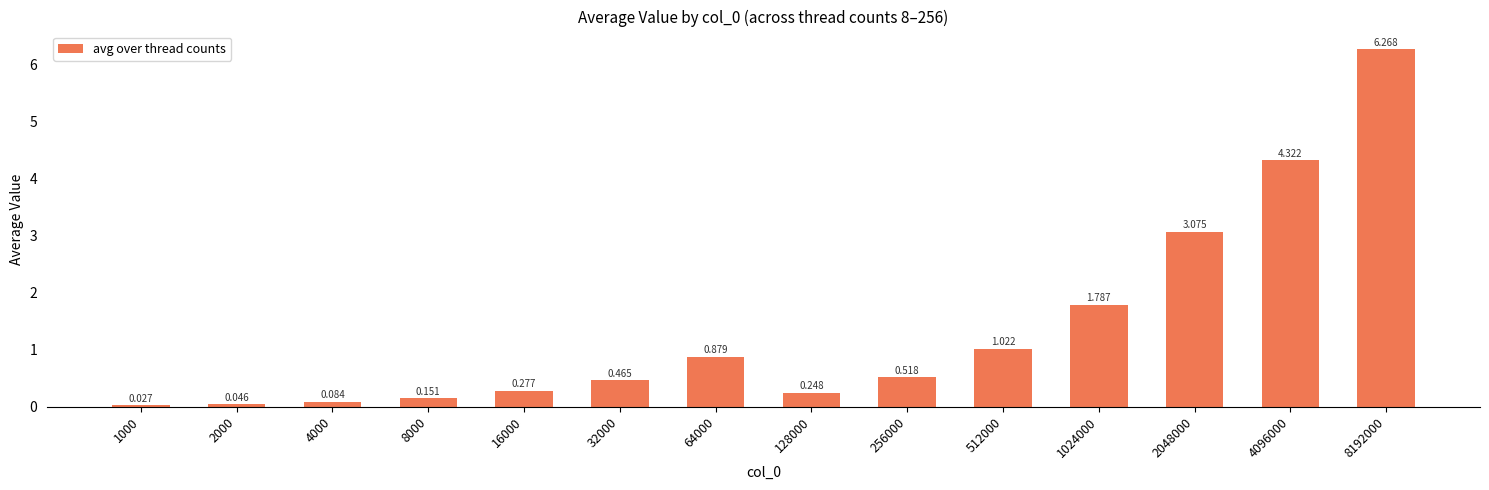

How many bars are there in total?

14